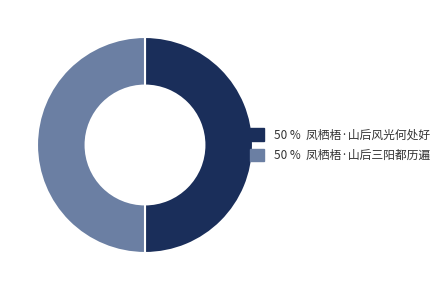

How many segments does this pie chart have?

2